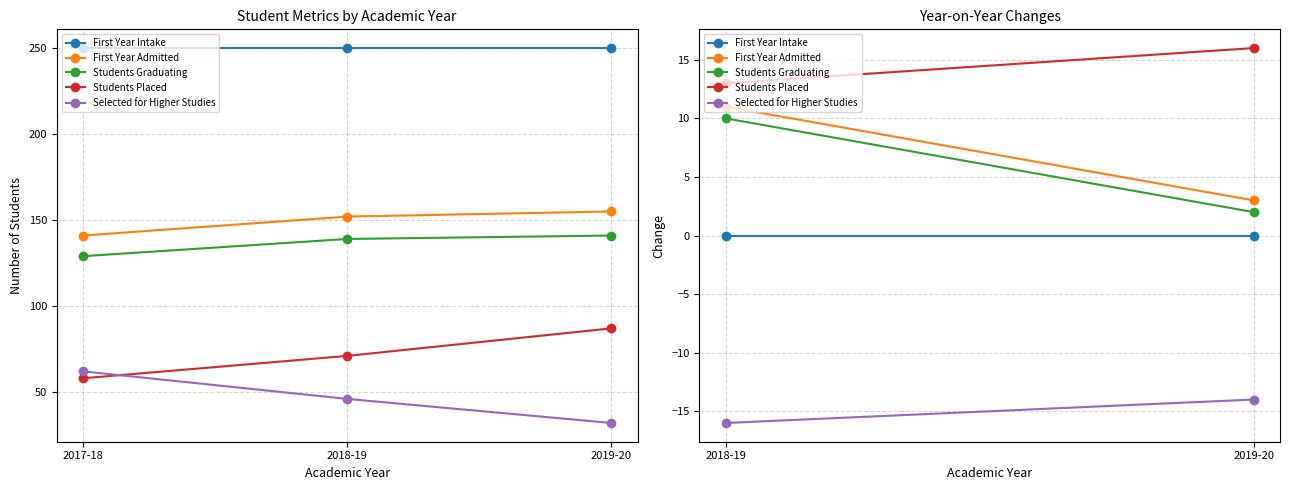

Which category has the lowest value across all series?

2019-20